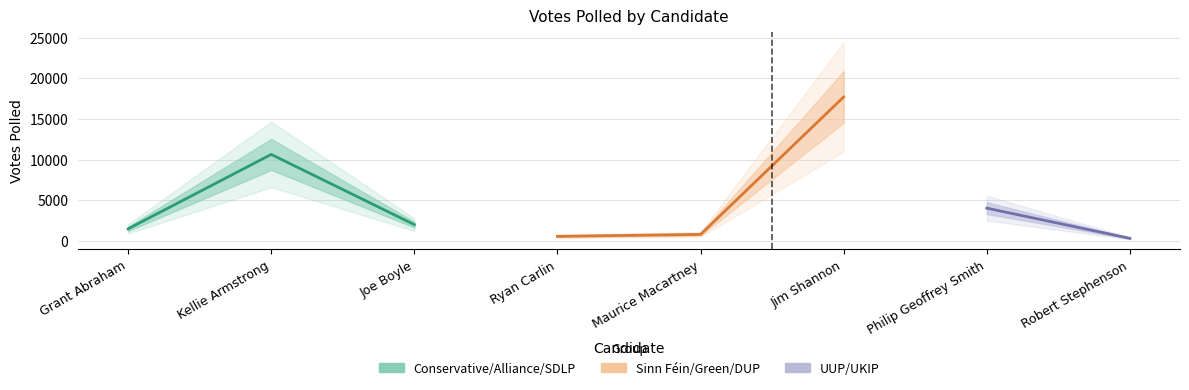

What is the average value?

4686